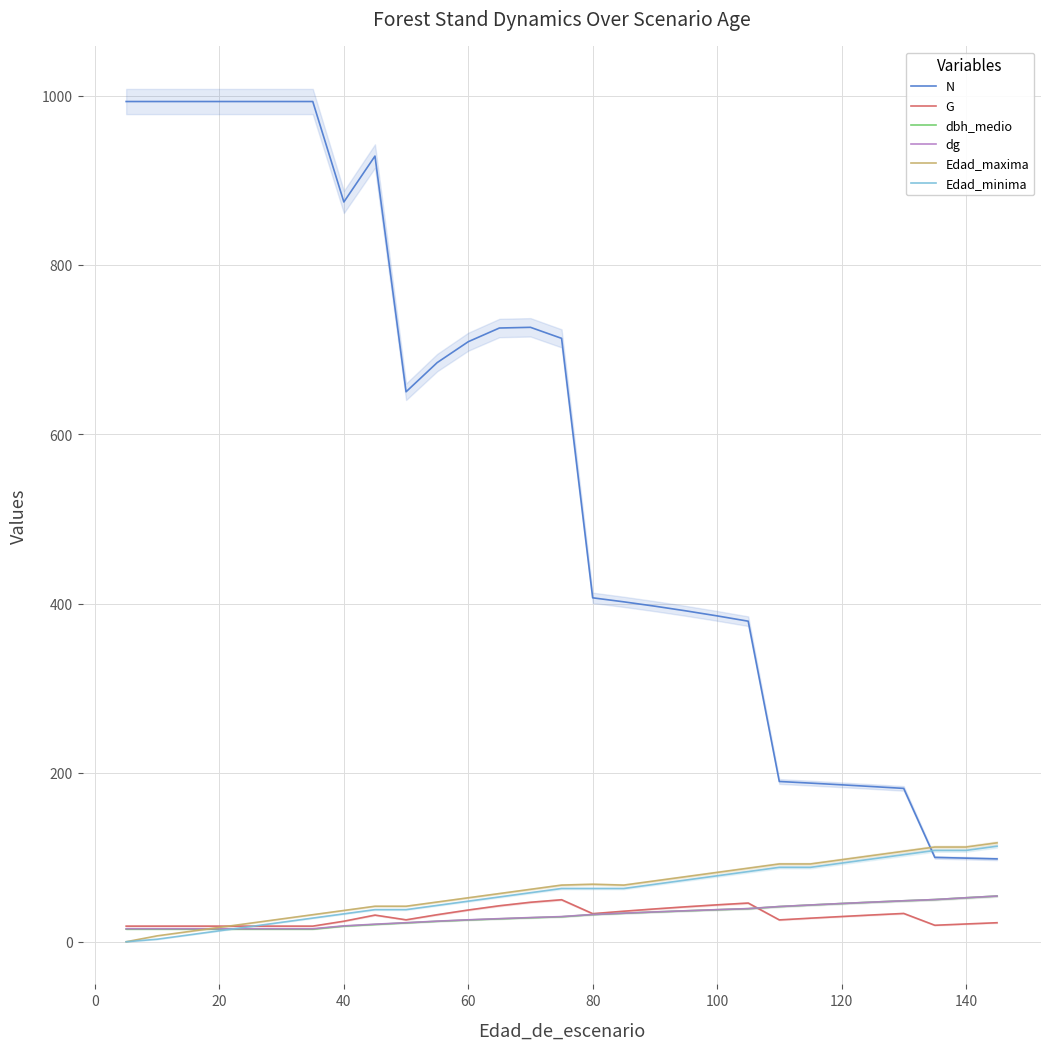

Does the chart display data point markers on the line(s)?

No